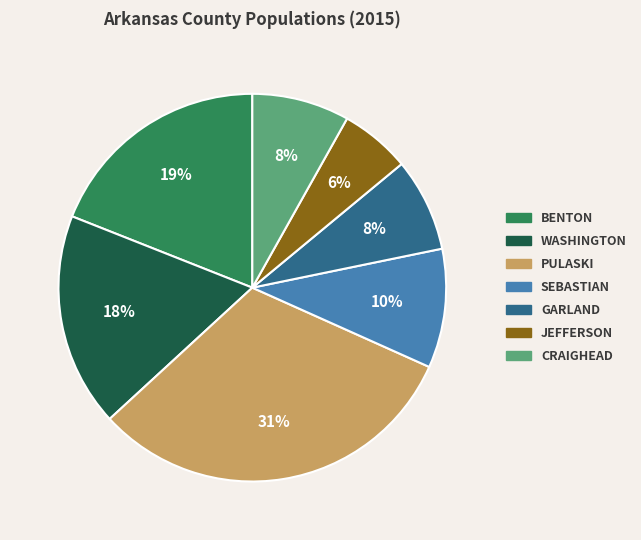

Is there a majority slice in this chart?

No